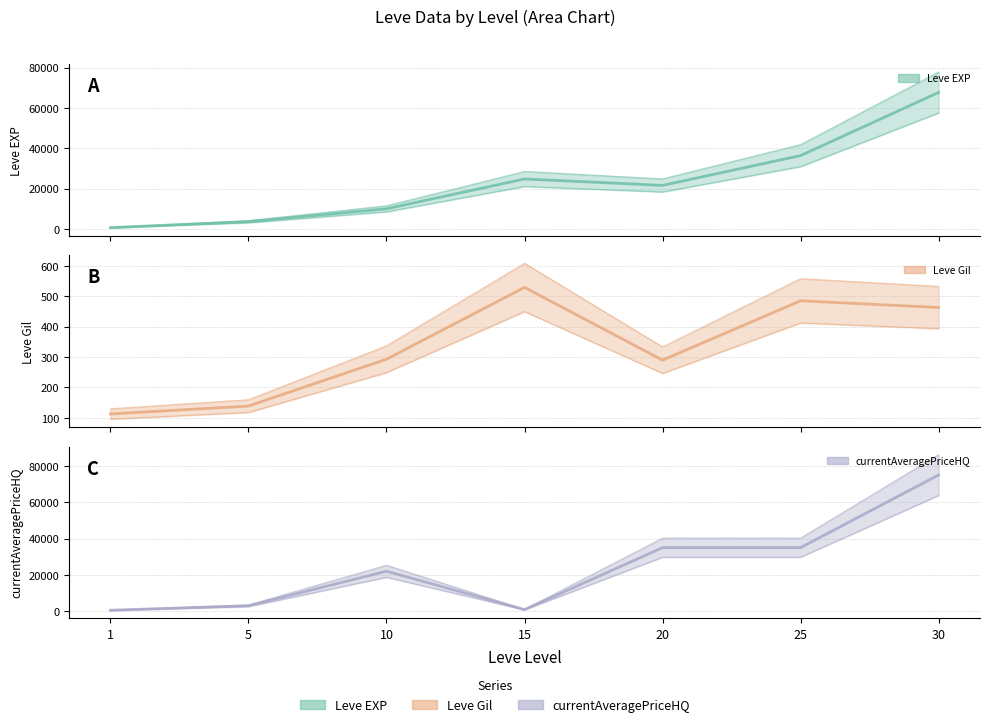

Which series has the largest total across all categories?

currentAveragePriceHQ (line)